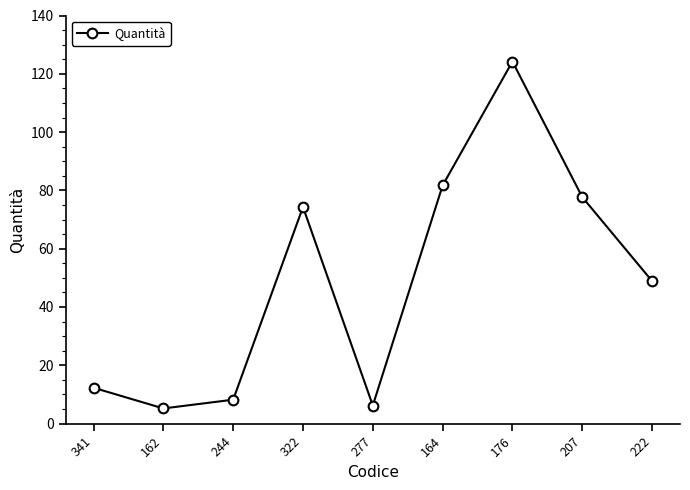

Reading left to right, what are all the values shown in this chart?

341=12.3	162=5.2	244=8.2	322=74.3	277=6.2	164=81.7	176=124.2	207=77.7	222=48.9